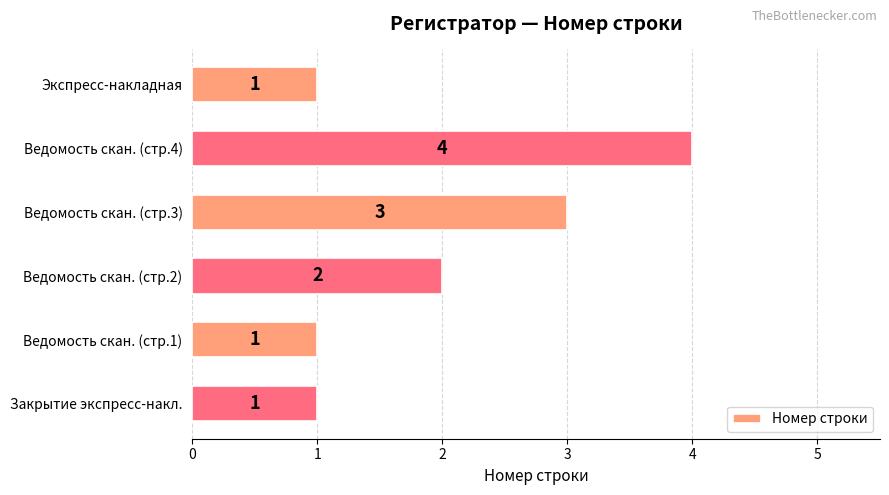

Are the bars grouped side by side (vs. stacked)?

No